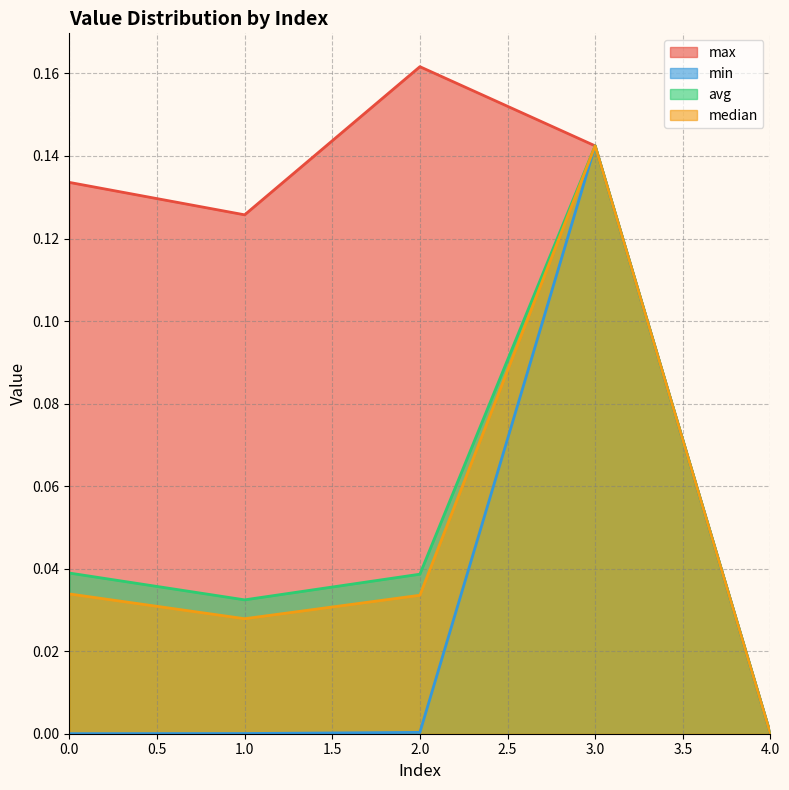

Where is the first local minimum for max?

1.0